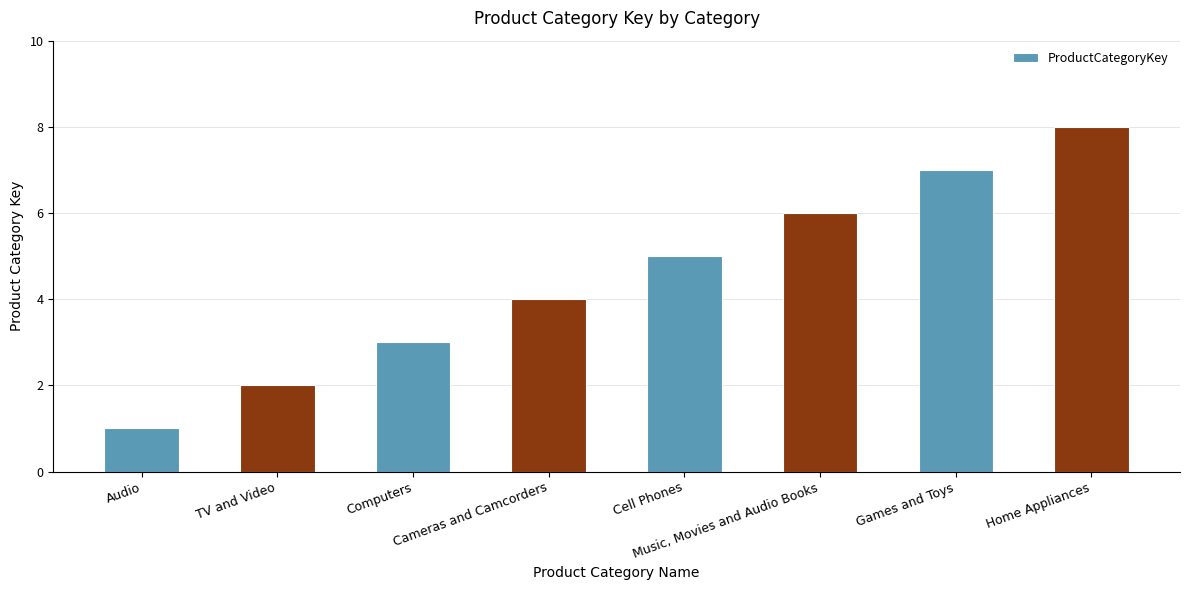

What is the sum of all values?

36